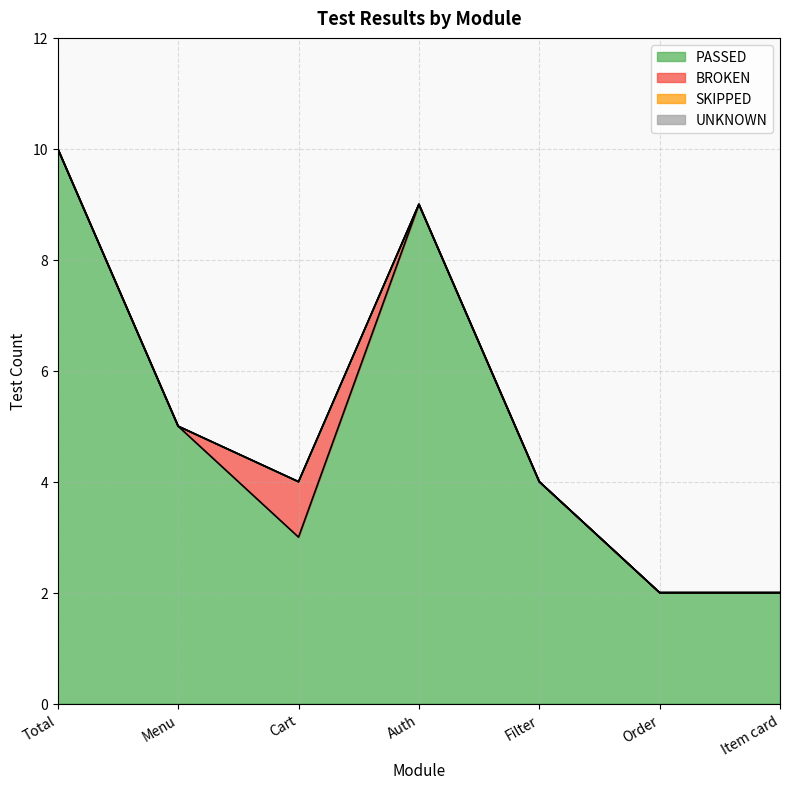

How many lines are shown in the chart?

4